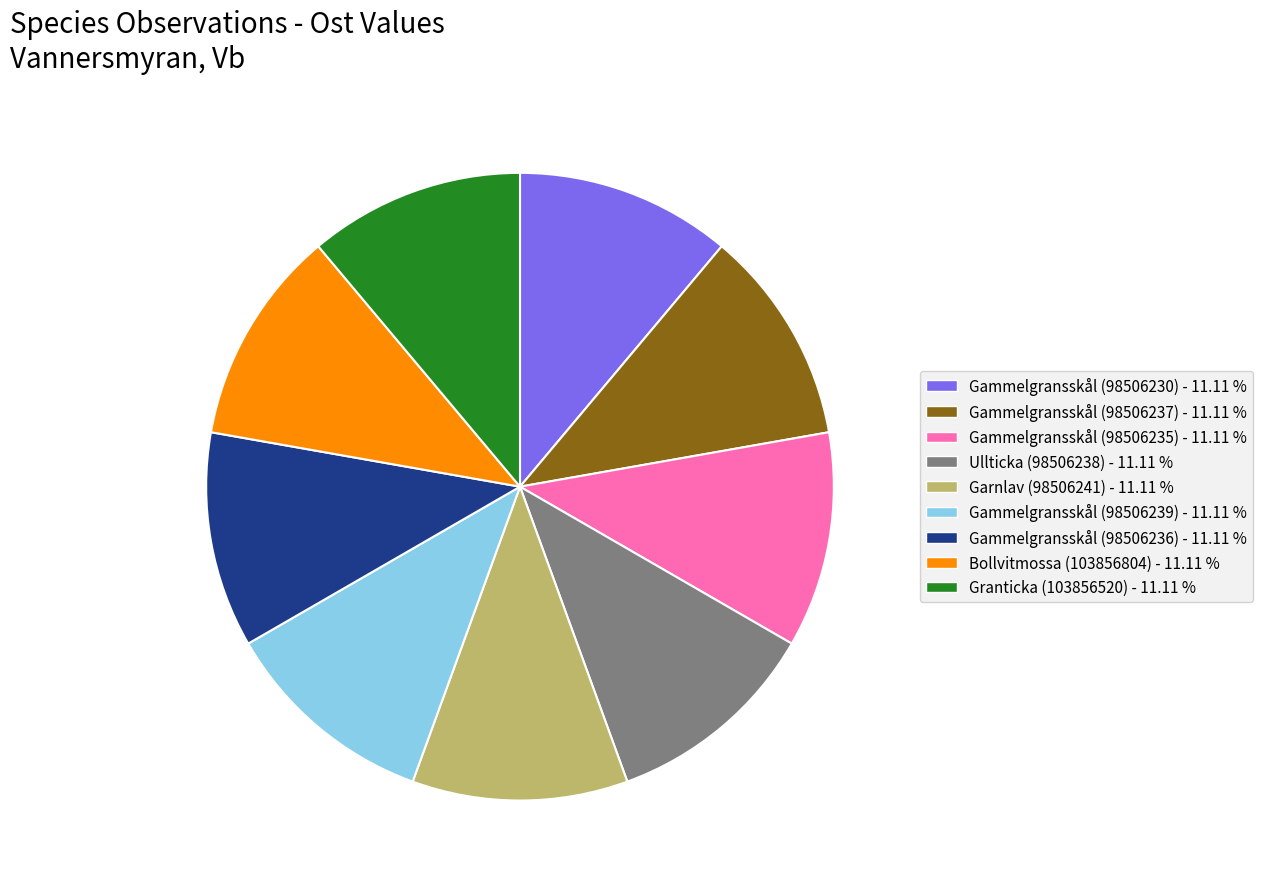

Is it true that Ullticka (98506238) is 11% of the pie?

True